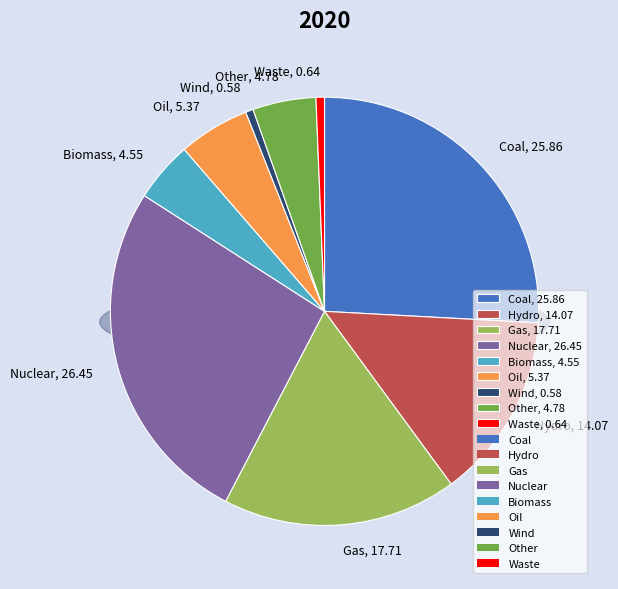

To the nearest percent, what portion does Hydro represent?

14%